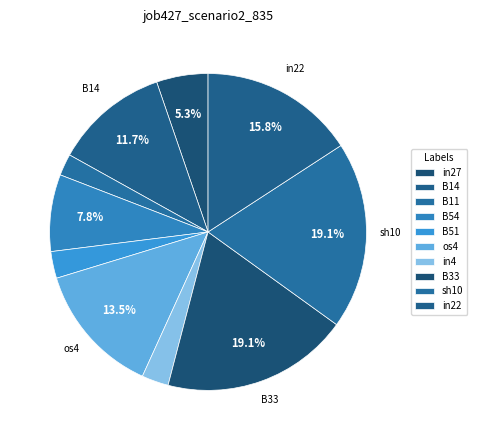

Which slice is the smallest?

B11